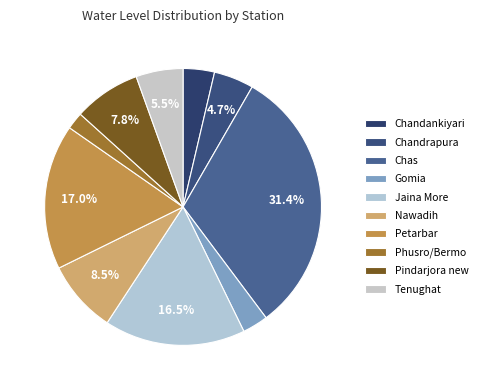

The Gomia slice represents 11% of the pie. True or false?

False